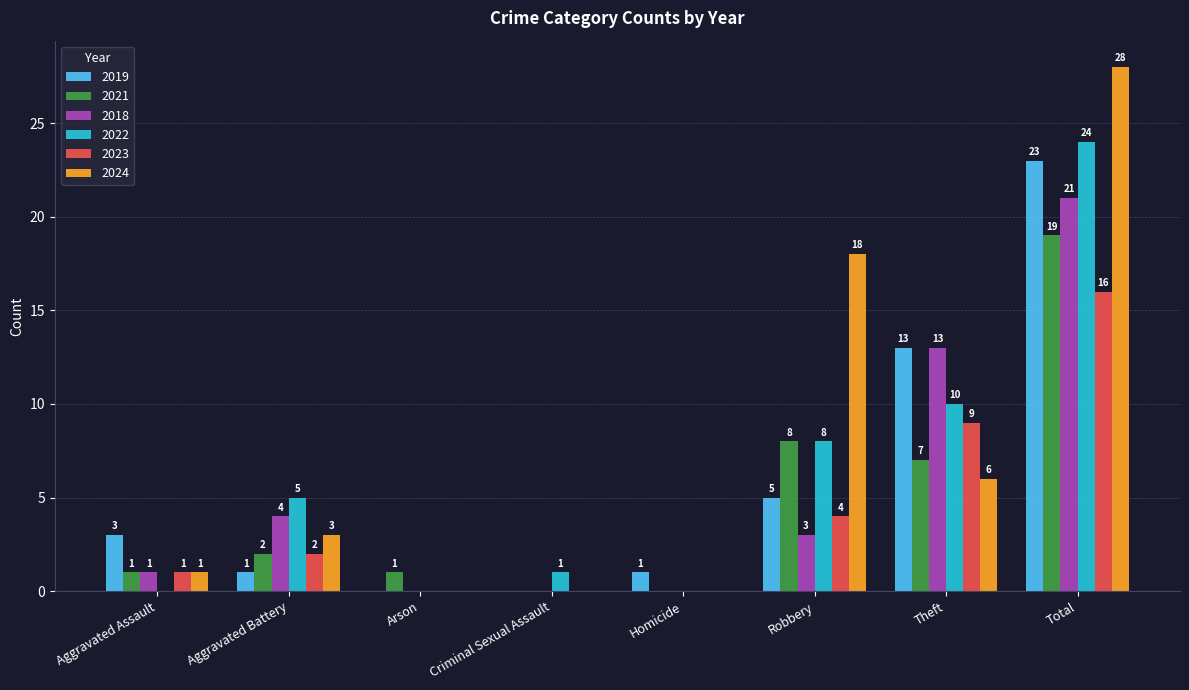

How many groups of bars are there?

8